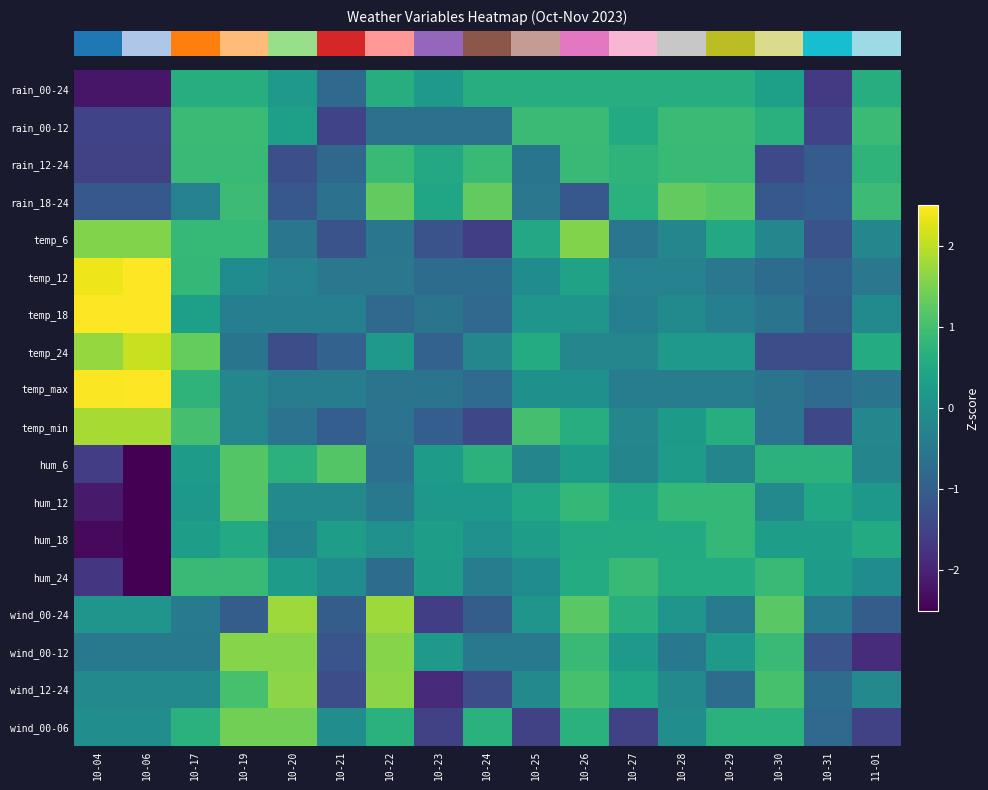

Reading right to left, what are all the values shown in this chart?

row_0: 11-01=0.6	10-31=-1.6	10-30=0.3	10-29=0.6	10-28=0.6	10-27=0.6	10-26=0.6	10-25=0.6	10-24=0.6	10-23=0.2	10-22=0.6	10-21=-0.8	10-20=0.2	10-19=0.6	10-17=0.6	10-06=-2.2	10-04=-2.2
row_1: 11-01=0.9	10-31=-1.5	10-30=0.7	10-29=0.9	10-28=0.9	10-27=0.6	10-26=0.9	10-25=0.9	10-24=-0.7	10-23=-0.7	10-22=-0.7	10-21=-1.5	10-20=0.3	10-19=0.9	10-17=0.9	10-06=-1.5	10-04=-1.5
row_2: 11-01=0.8	10-31=-1.0	10-30=-1.4	10-29=0.9	10-28=0.9	10-27=0.8	10-26=0.9	10-25=-0.6	10-24=0.9	10-23=0.5	10-22=0.9	10-21=-0.8	10-20=-1.3	10-19=0.9	10-17=0.9	10-06=-1.5	10-04=-1.5
row_3: 11-01=0.9	10-31=-1.0	10-30=-1.1	10-29=1.2	10-28=1.3	10-27=0.7	10-26=-1.1	10-25=-0.5	10-24=1.3	10-23=0.4	10-22=1.3	10-21=-0.6	10-20=-1.1	10-19=0.9	10-17=-0.3	10-06=-1.1	10-04=-1.1
row_4: 11-01=-0.2	10-31=-1.2	10-30=-0.2	10-29=0.5	10-28=-0.2	10-27=-0.5	10-26=1.5	10-25=0.5	10-24=-1.6	10-23=-1.2	10-22=-0.5	10-21=-1.2	10-20=-0.5	10-19=0.9	10-17=0.9	10-06=1.5	10-04=1.5
row_5: 11-01=-0.5	10-31=-1.0	10-30=-0.7	10-29=-0.5	10-28=-0.3	10-27=-0.3	10-26=0.4	10-25=-0.1	10-24=-0.7	10-23=-0.7	10-22=-0.5	10-21=-0.5	10-20=-0.3	10-19=-0.1	10-17=0.8	10-06=2.6	10-04=2.4
row_6: 11-01=-0.1	10-31=-1.0	10-30=-0.6	10-29=-0.3	10-28=-0.1	10-27=-0.3	10-26=0.1	10-25=0.1	10-24=-0.8	10-23=-0.6	10-22=-0.8	10-21=-0.3	10-20=-0.3	10-19=-0.3	10-17=0.3	10-06=2.6	10-04=2.6
row_7: 11-01=0.6	10-31=-1.3	10-30=-1.3	10-29=0.2	10-28=0.2	10-27=-0.2	10-26=-0.2	10-25=0.6	10-24=-0.2	10-23=-0.9	10-22=0.2	10-21=-0.9	10-20=-1.3	10-19=-0.6	10-17=1.3	10-06=2.1	10-04=1.7
row_8: 11-01=-0.6	10-31=-0.8	10-30=-0.6	10-29=-0.4	10-28=-0.4	10-27=-0.4	10-26=0.0	10-25=0.0	10-24=-0.8	10-23=-0.6	10-22=-0.6	10-21=-0.4	10-20=-0.4	10-19=-0.2	10-17=0.8	10-06=2.7	10-04=2.5
row_9: 11-01=-0.2	10-31=-1.4	10-30=-0.6	10-29=0.6	10-28=0.2	10-27=-0.2	10-26=0.6	10-25=1.0	10-24=-1.4	10-23=-1.0	10-22=-0.6	10-21=-1.0	10-20=-0.6	10-19=-0.2	10-17=1.0	10-06=1.8	10-04=1.8
row_10: 11-01=-0.2	10-31=0.7	10-30=0.7	10-29=-0.2	10-28=0.2	10-27=-0.2	10-26=0.2	10-25=-0.2	10-24=0.7	10-23=0.2	10-22=-0.7	10-21=1.2	10-20=0.7	10-19=1.2	10-17=0.2	10-06=-3.0	10-04=-1.6
row_11: 11-01=0.2	10-31=0.5	10-30=-0.2	10-29=0.8	10-28=0.8	10-27=0.5	10-26=0.8	10-25=0.5	10-24=0.2	10-23=0.2	10-22=-0.5	10-21=-0.2	10-20=-0.2	10-19=1.2	10-17=0.2	10-06=-2.8	10-04=-2.1
row_12: 11-01=0.6	10-31=0.3	10-30=0.3	10-29=0.8	10-28=0.6	10-27=0.6	10-26=0.6	10-25=0.3	10-24=0.0	10-23=0.3	10-22=0.0	10-21=0.3	10-20=-0.2	10-19=0.6	10-17=0.3	10-06=-2.9	10-04=-2.4
row_13: 11-01=-0.1	10-31=0.2	10-30=0.9	10-29=0.6	10-28=0.6	10-27=0.9	10-26=0.6	10-25=-0.1	10-24=-0.4	10-23=0.2	10-22=-0.7	10-21=-0.1	10-20=0.2	10-19=0.9	10-17=0.9	10-06=-3.0	10-04=-1.7
row_14: 11-01=-1.0	10-31=-0.5	10-30=1.2	10-29=-0.5	10-28=0.1	10-27=0.7	10-26=1.2	10-25=0.1	10-24=-1.0	10-23=-1.6	10-22=1.8	10-21=-1.0	10-20=1.8	10-19=-1.0	10-17=-0.5	10-06=0.1	10-04=0.1
row_15: 11-01=-1.9	10-31=-1.2	10-30=0.9	10-29=0.2	10-28=-0.5	10-27=0.2	10-26=0.9	10-25=-0.5	10-24=-0.5	10-23=0.2	10-22=1.6	10-21=-1.2	10-20=1.6	10-19=1.6	10-17=-0.5	10-06=-0.5	10-04=-0.5
row_16: 11-01=-0.1	10-31=-0.7	10-30=1.0	10-29=-0.7	10-28=-0.1	10-27=0.5	10-26=1.0	10-25=-0.1	10-24=-1.3	10-23=-1.9	10-22=1.6	10-21=-1.3	10-20=1.6	10-19=1.0	10-17=-0.1	10-06=-0.1	10-04=-0.1
row_17: 11-01=-1.5	10-31=-0.8	10-30=0.7	10-29=0.7	10-28=-0.0	10-27=-1.5	10-26=0.7	10-25=-1.5	10-24=0.7	10-23=-1.5	10-22=0.7	10-21=-0.0	10-20=1.4	10-19=1.4	10-17=0.7	10-06=-0.0	10-04=-0.0